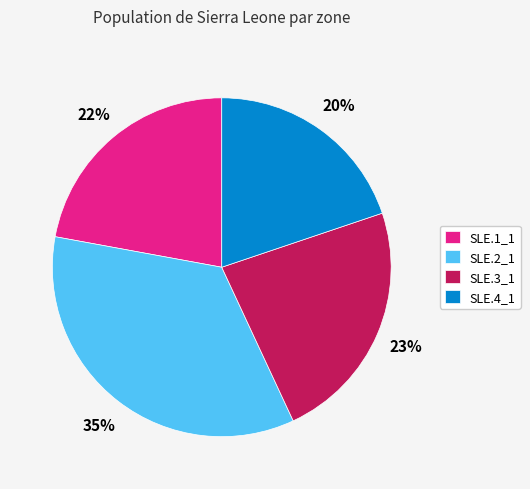

Is SLE.1_1 the majority of the pie?

No